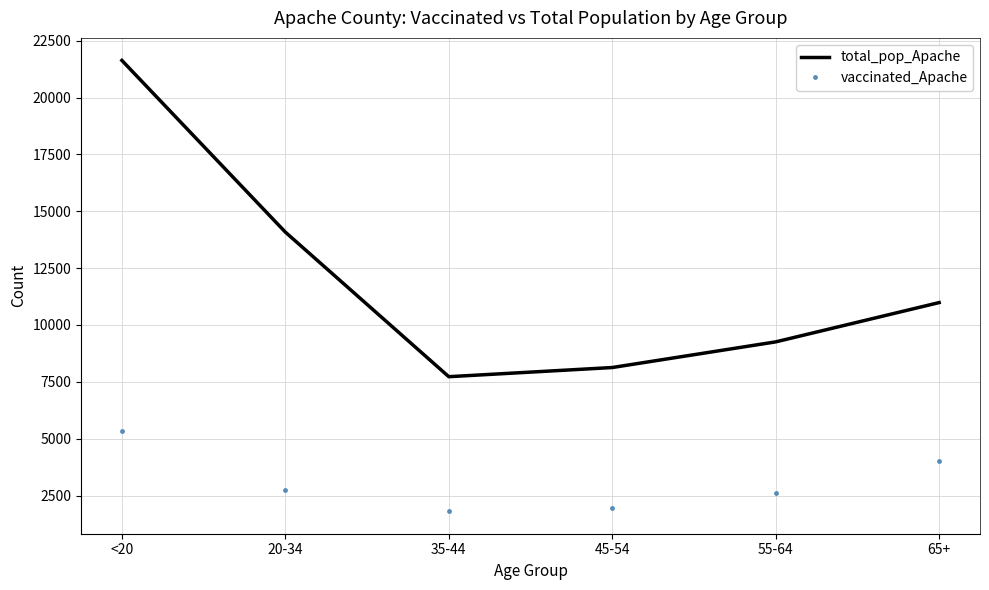

Which series has the largest total across all categories?

total_pop_Apache